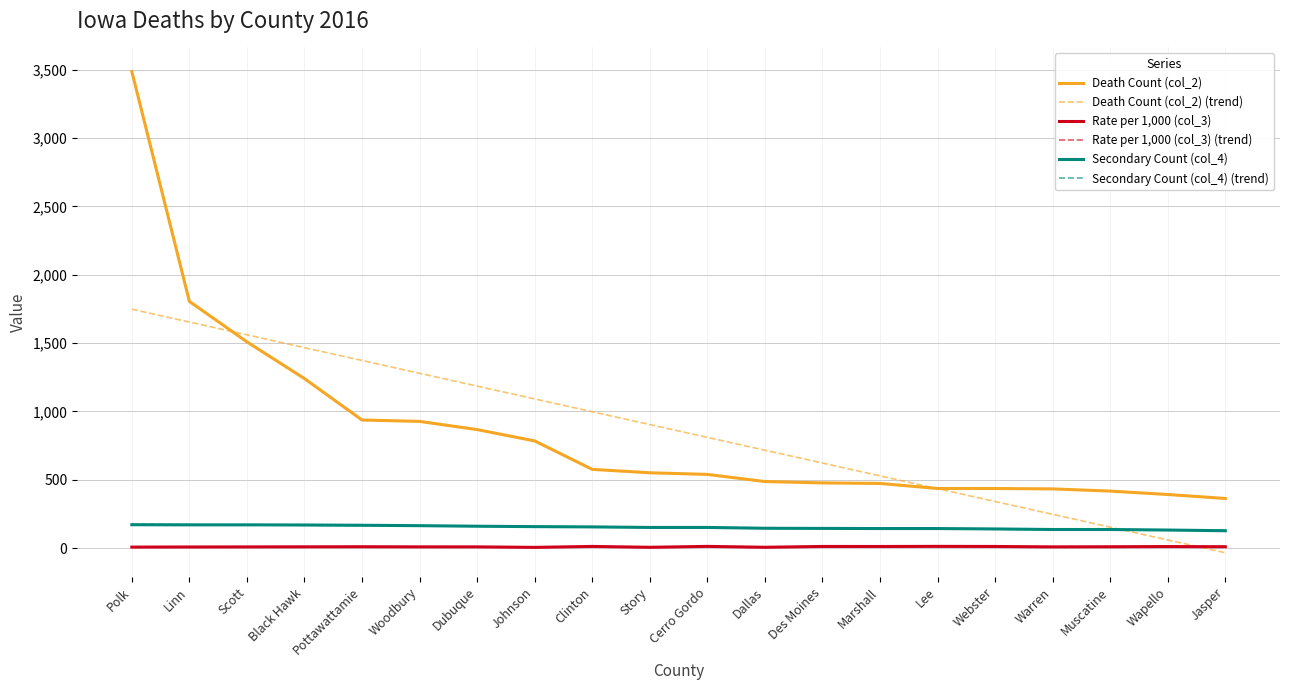

Is it true that Death Count (col_2) equals 433.0 at Warren?

True